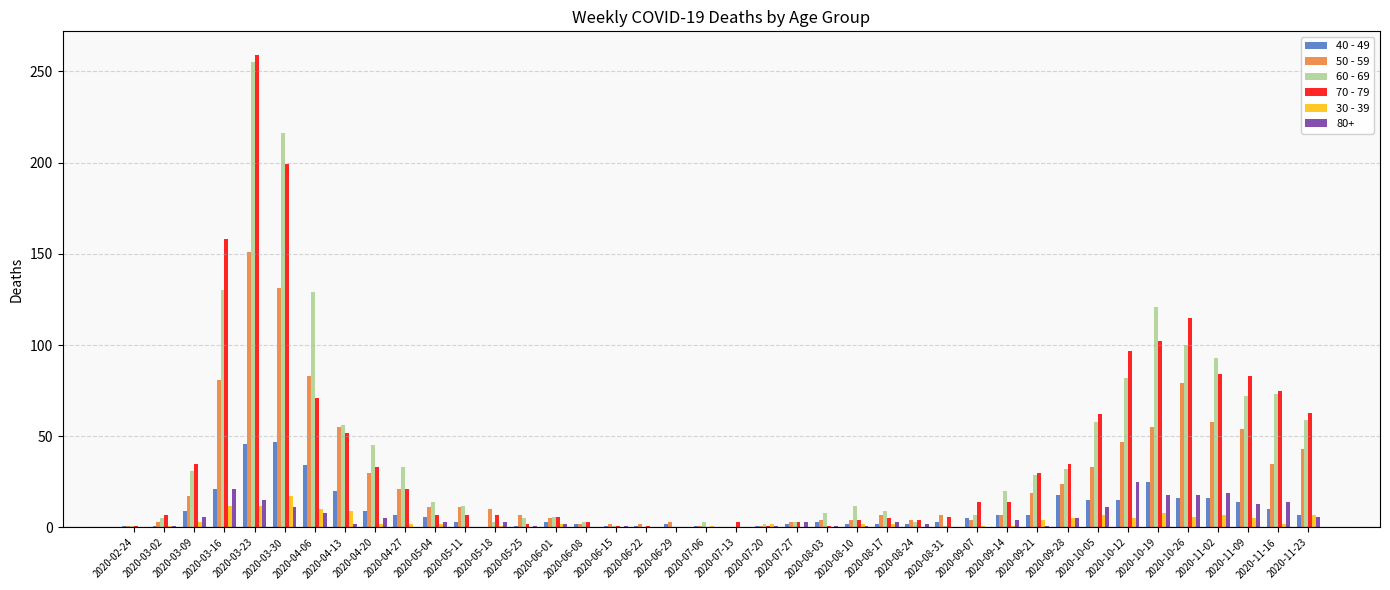

At which category is the sum across all series the highest?

2020-03-23